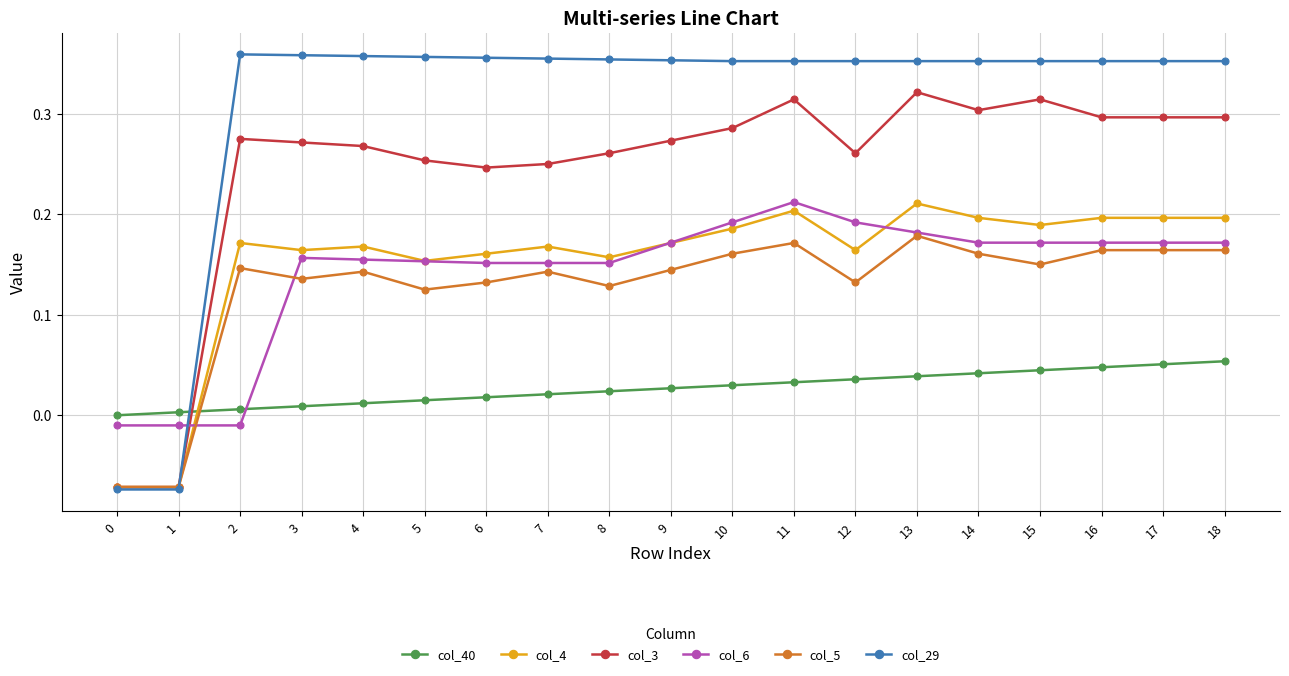

How many positive values does the col_40 series have?

18